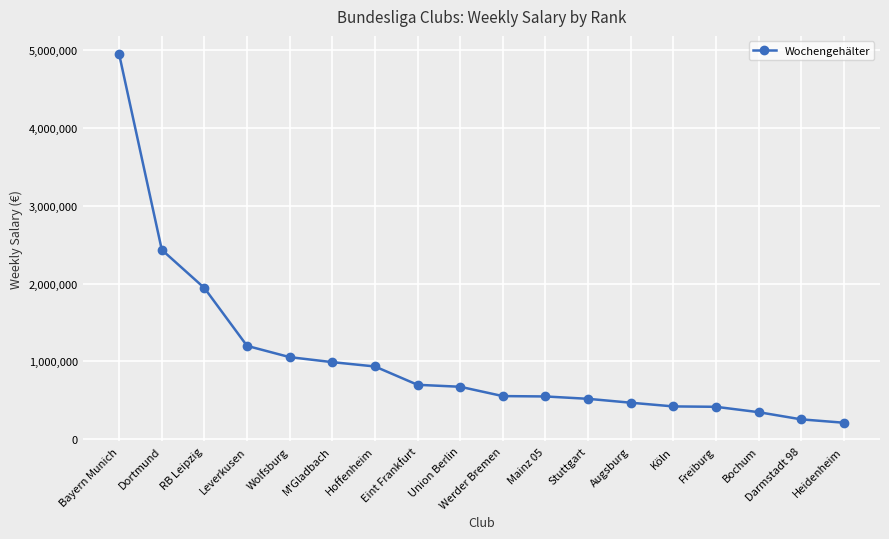

How many lines are shown in the chart?

1